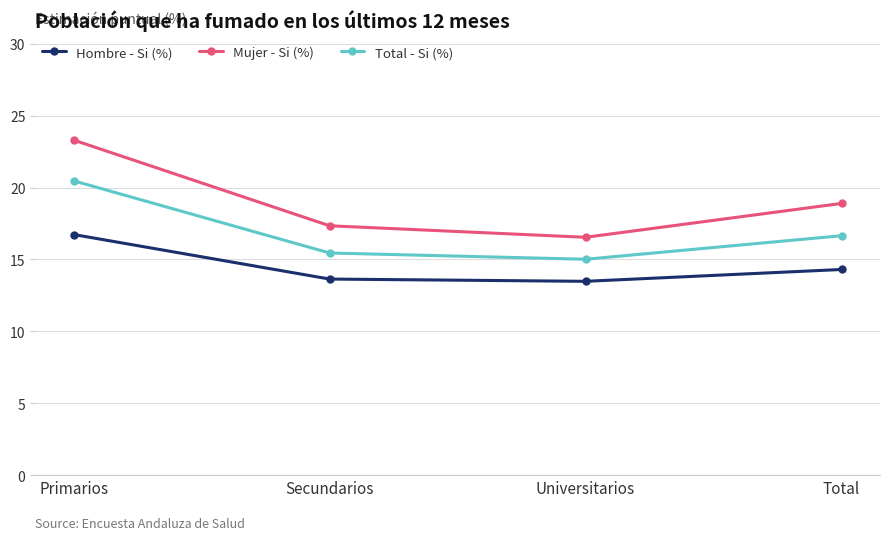

In Hombre - Si (%), how many points are lower than both neighbors (excluding endpoints)?

1